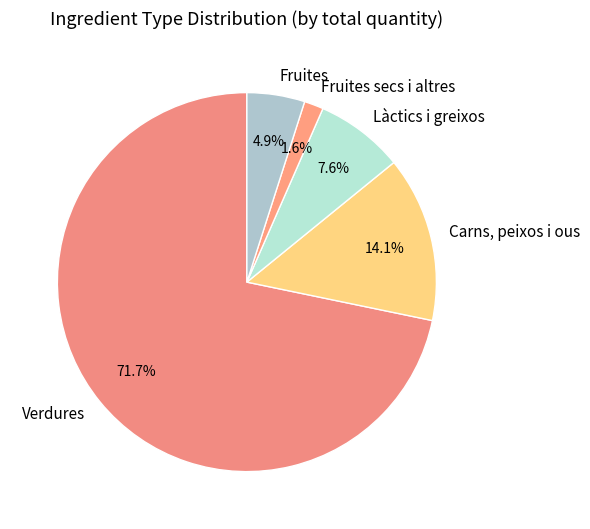

What portion of the pie excludes Fruites?

95.1%